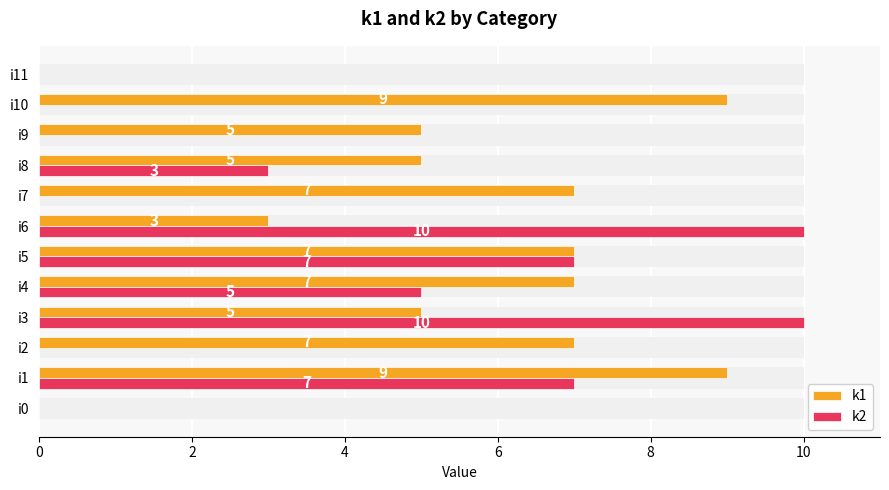

Which series has the widest spread of values?

k2